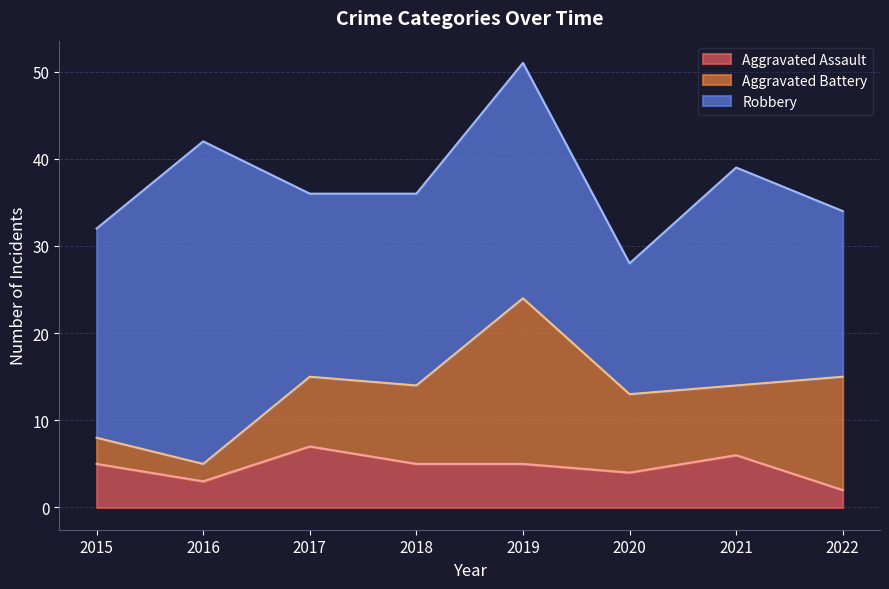

True or false: Aggravated Battery has a value of 2 at 2016.

True